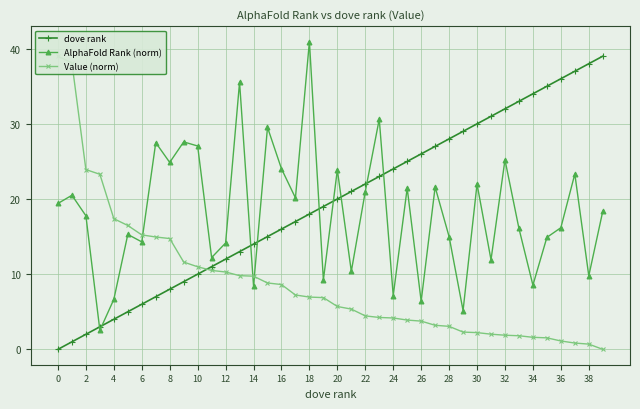

True or false: dove rank has more than 2 points higher than both neighbors.

False